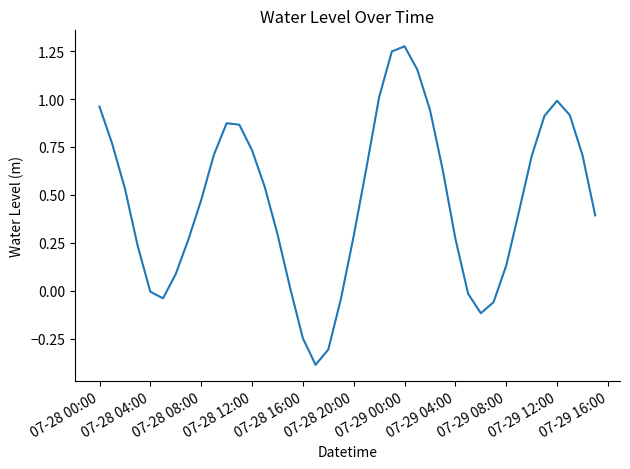

What is the minimum value shown in the chart?

-0.4